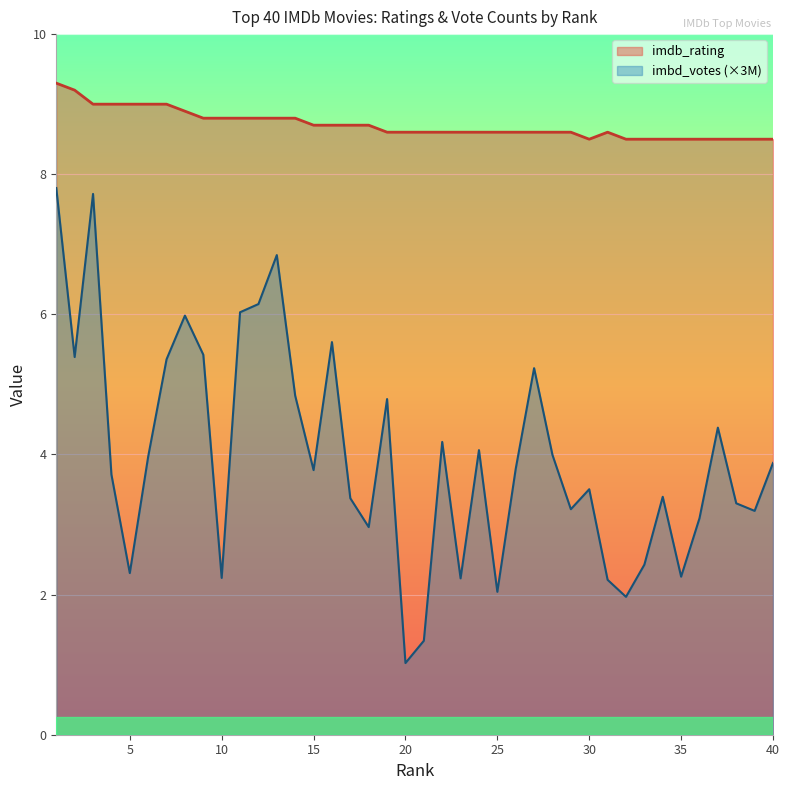

Which series has the largest total across all categories?

imdb_rating